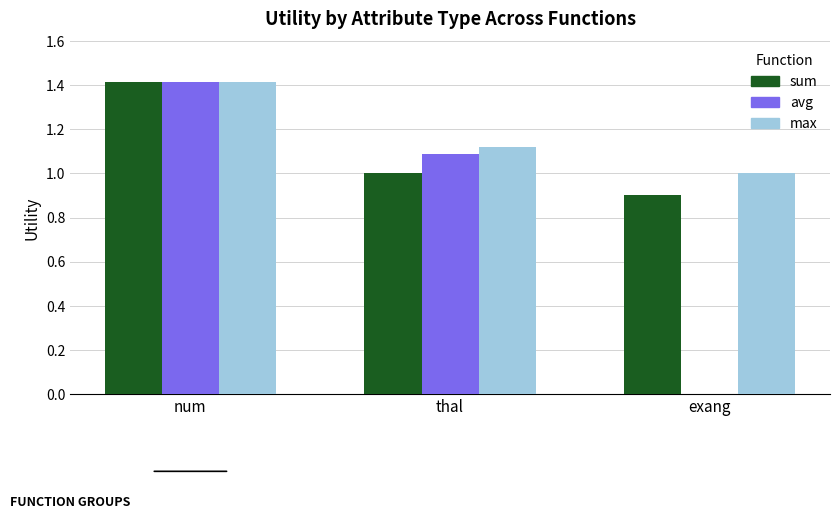

Count the number of data series in this chart.

3